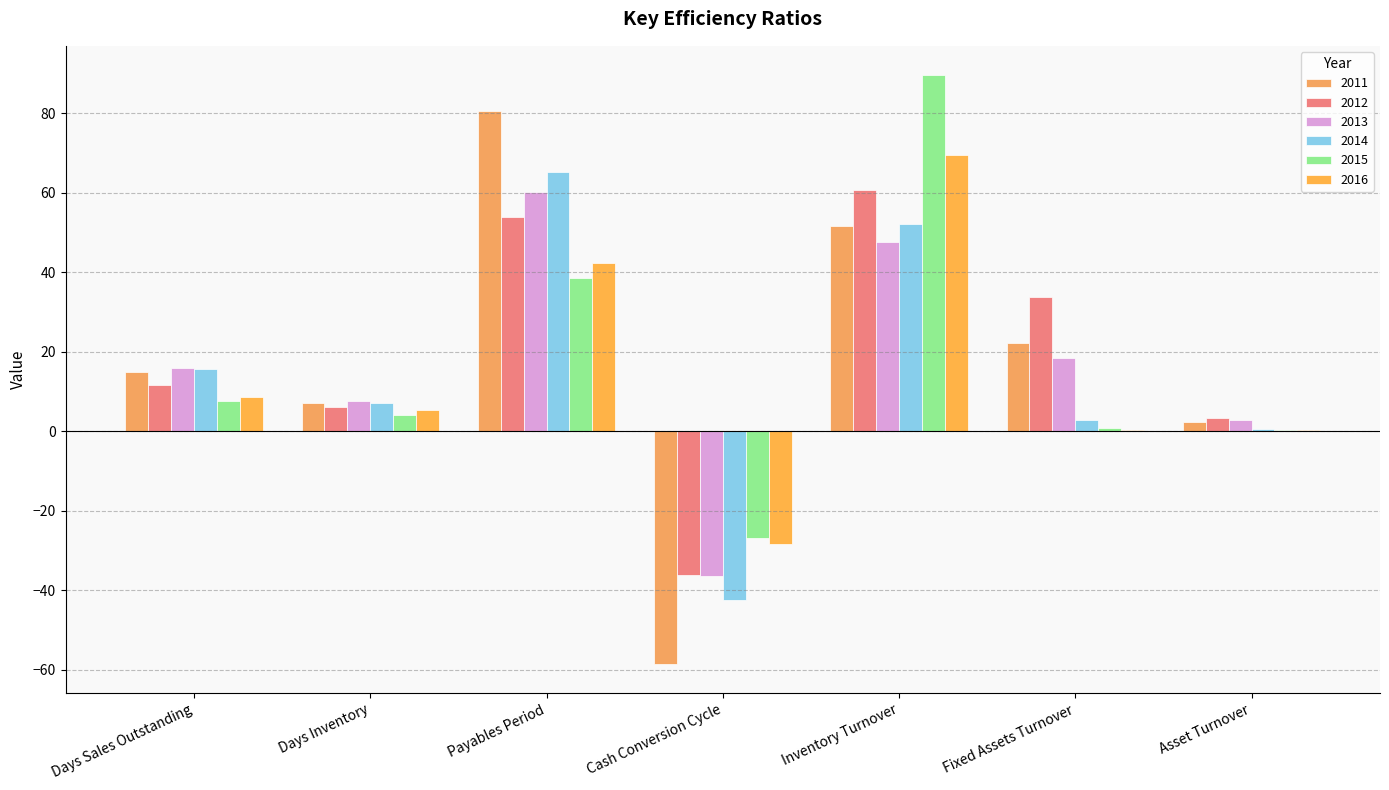

Reading left to right, extract all data points from this chart.

2011: Days Sales Outstanding=14.9	Days Inventory=7.1	Payables Period=80.5	Cash Conversion Cycle=-58.5	Inventory Turnover=51.6	Fixed Assets Turnover=22.1	Asset Turnover=2.4
2012: Days Sales Outstanding=11.5	Days Inventory=6.0	Payables Period=53.8	Cash Conversion Cycle=-36.3	Inventory Turnover=60.8	Fixed Assets Turnover=33.7	Asset Turnover=3.3
2013: Days Sales Outstanding=16.0	Days Inventory=7.7	Payables Period=60.1	Cash Conversion Cycle=-36.4	Inventory Turnover=47.5	Fixed Assets Turnover=18.3	Asset Turnover=2.8
2014: Days Sales Outstanding=15.6	Days Inventory=7.0	Payables Period=65.0	Cash Conversion Cycle=-42.5	Inventory Turnover=52.1	Fixed Assets Turnover=2.8	Asset Turnover=0.5
2015: Days Sales Outstanding=7.6	Days Inventory=4.1	Payables Period=38.6	Cash Conversion Cycle=-26.9	Inventory Turnover=89.5	Fixed Assets Turnover=0.7	Asset Turnover=0.4
2016: Days Sales Outstanding=8.7	Days Inventory=5.3	Payables Period=42.3	Cash Conversion Cycle=-28.4	Inventory Turnover=69.4	Fixed Assets Turnover=0.4	Asset Turnover=0.3